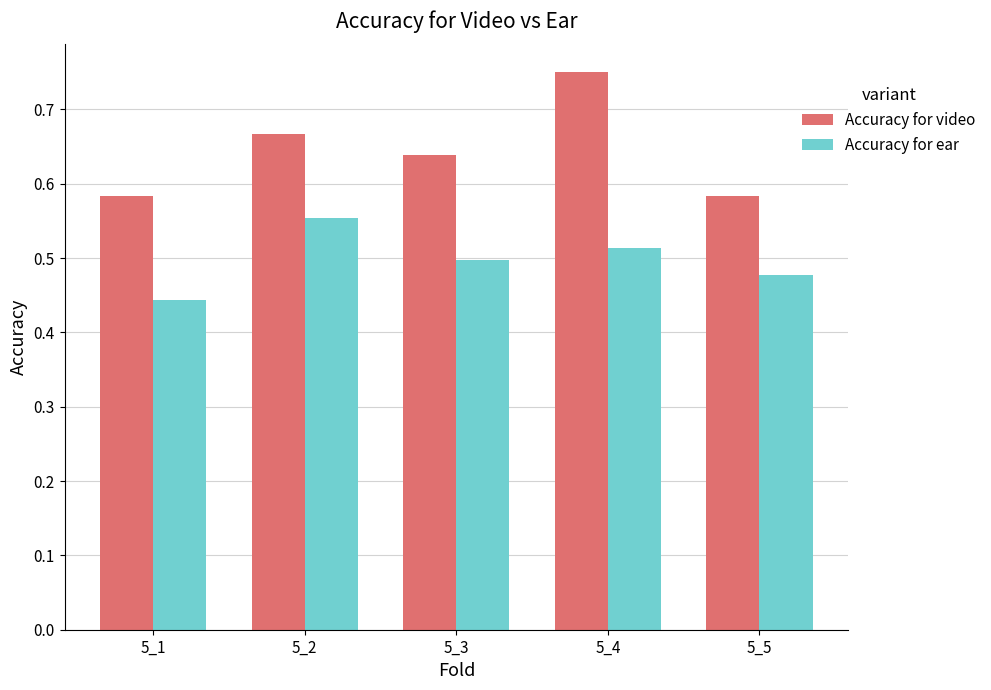

How many data points does each series have?

5